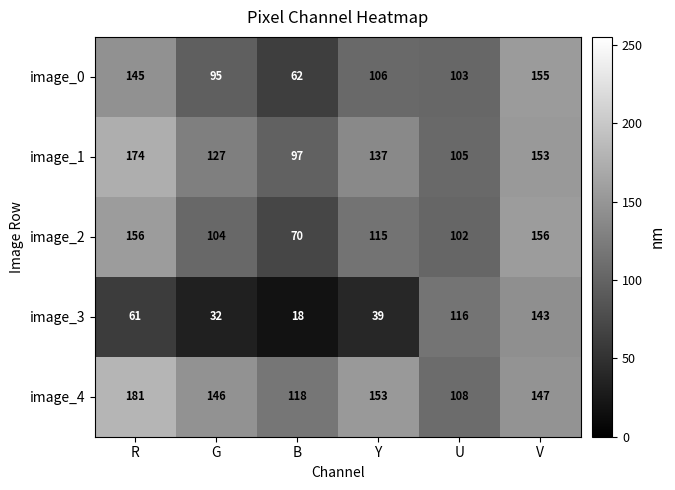

At how many categories does at least one series exceed 52?

6